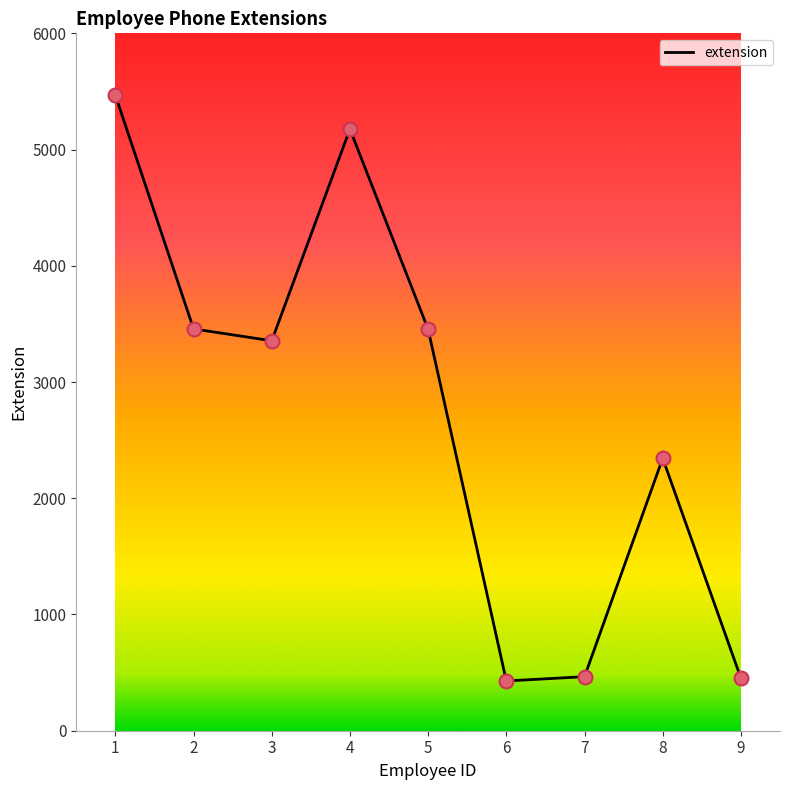

What is the ratio of the value at 2 to the value at 5?

1.0